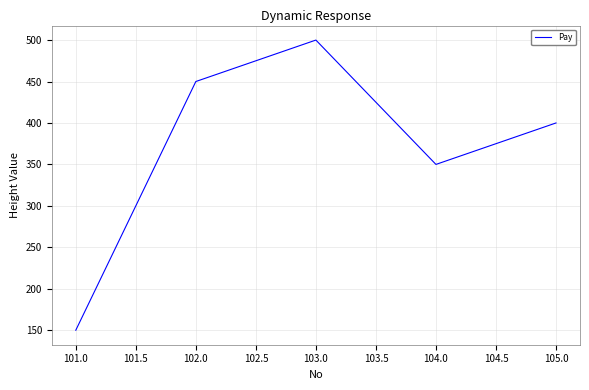

What is the difference between the second highest and minimum values?

300